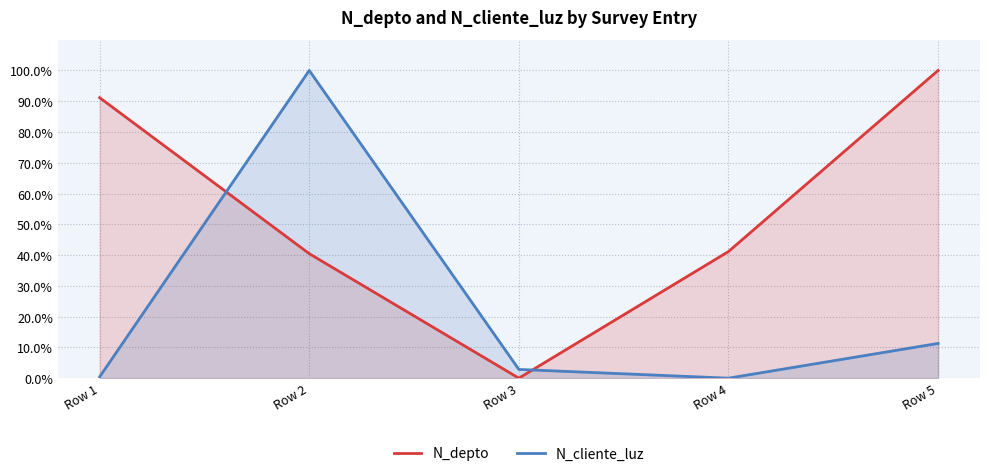

Which series has the largest total across all categories?

N_depto